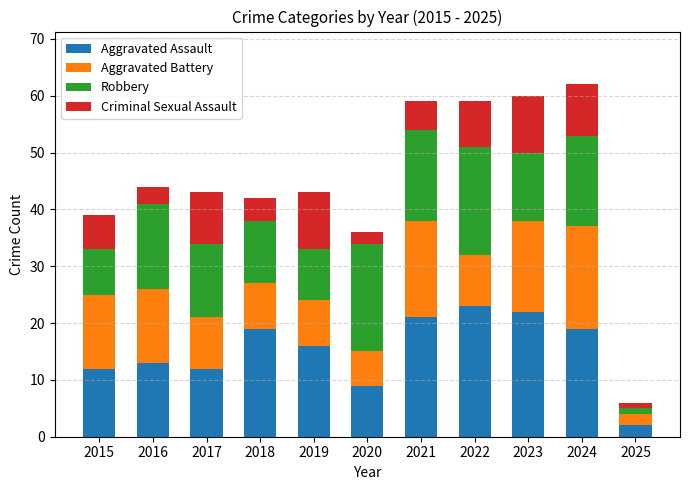

How many bars are there in total?

11